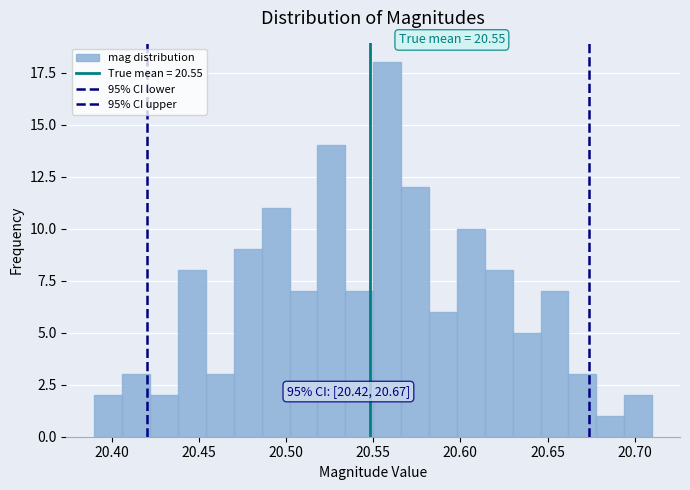

Read against the x-axis, roughly where is the centre of the tallest bar?

20.560